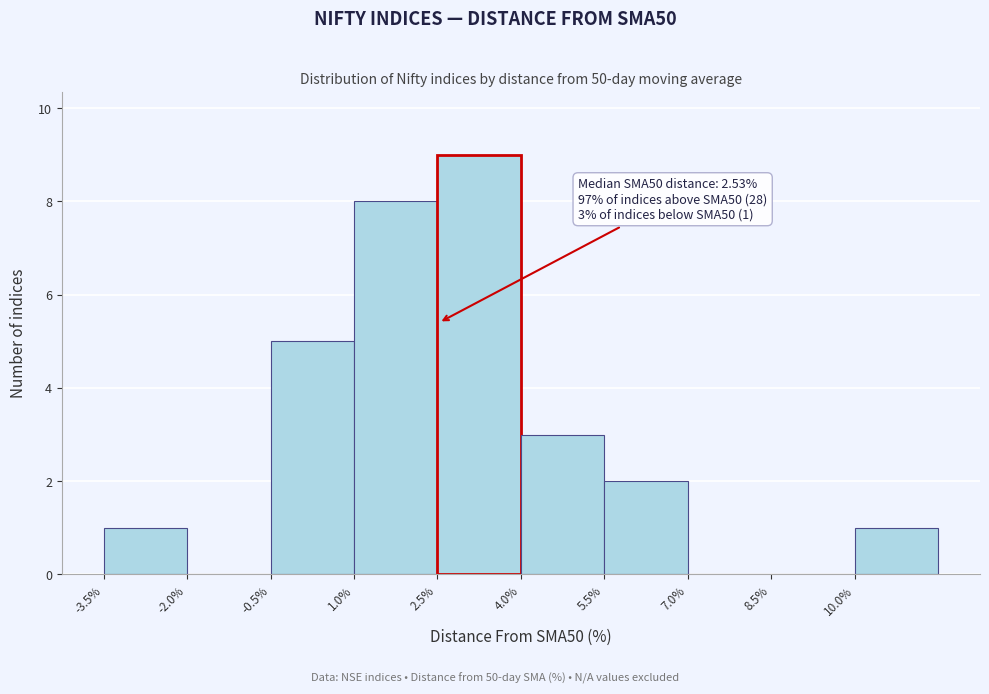

Over which range of the x-axis is the bar tallest?

2.5 to 4.0